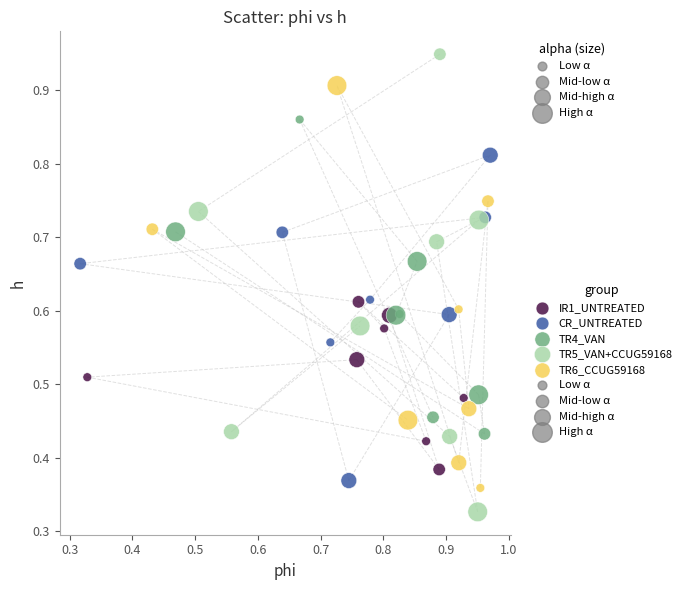

Which series contains the highest Y value?

TR5_VAN+CCUG59168